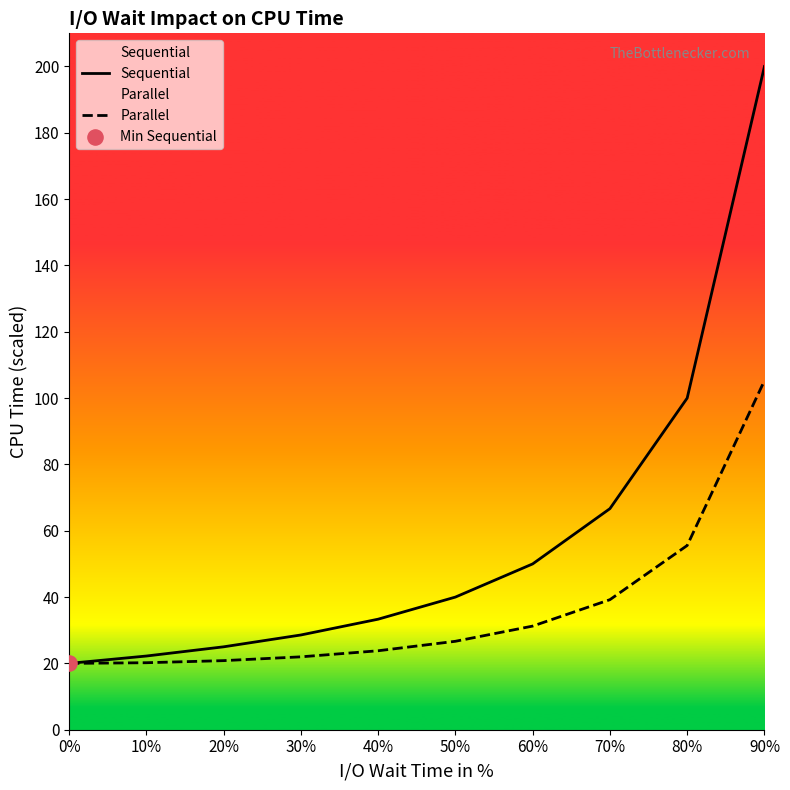

Which series reaches the maximum Y coordinate?

Sequential